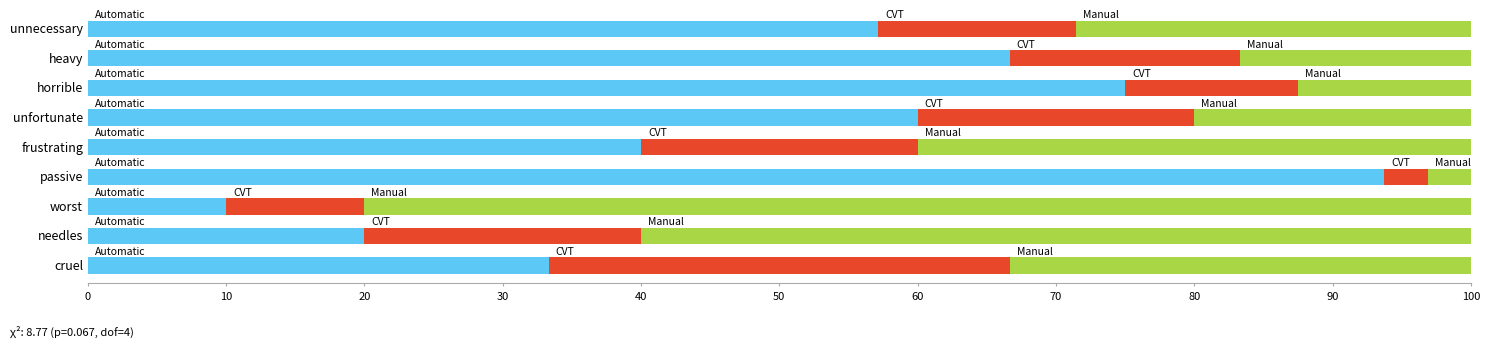

What is the total value across all series at worst?

100.0